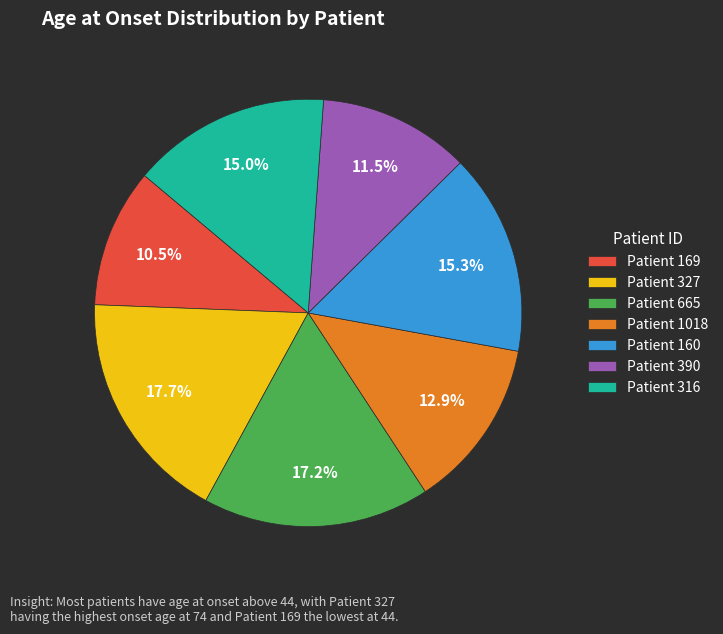

To the nearest percent, what is the difference between the largest and smallest slice percentages?

7%